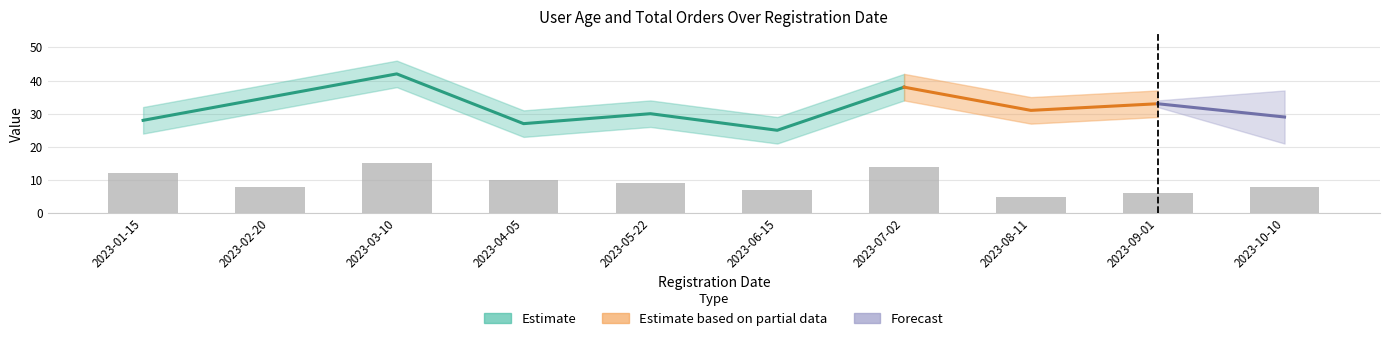

Reading right to left, extract all data points from this chart.

8	6	5	14	7	9	10	15	8	12